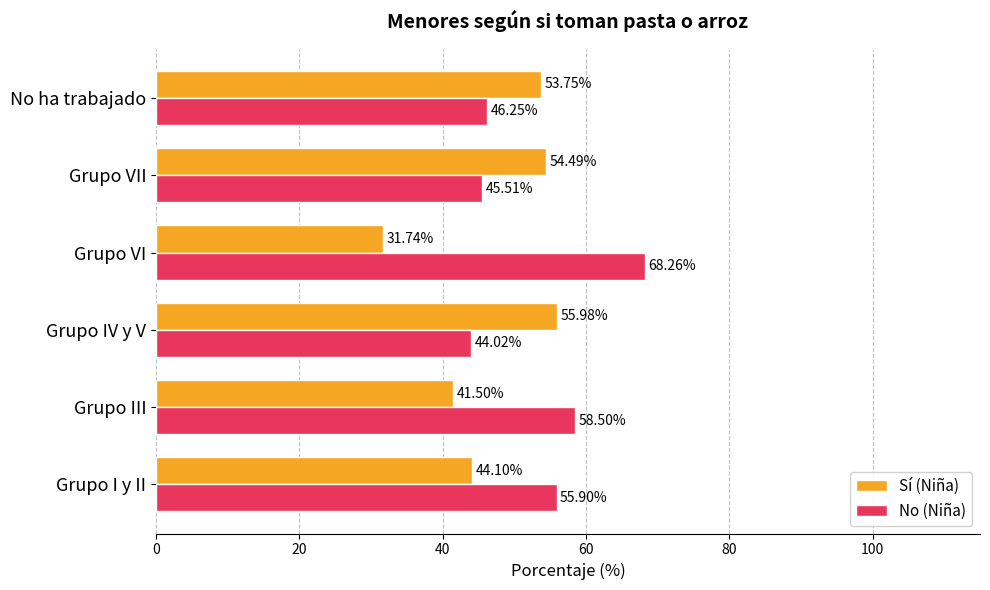

At which label is No (Niña) closest to 56?

Grupo I y II